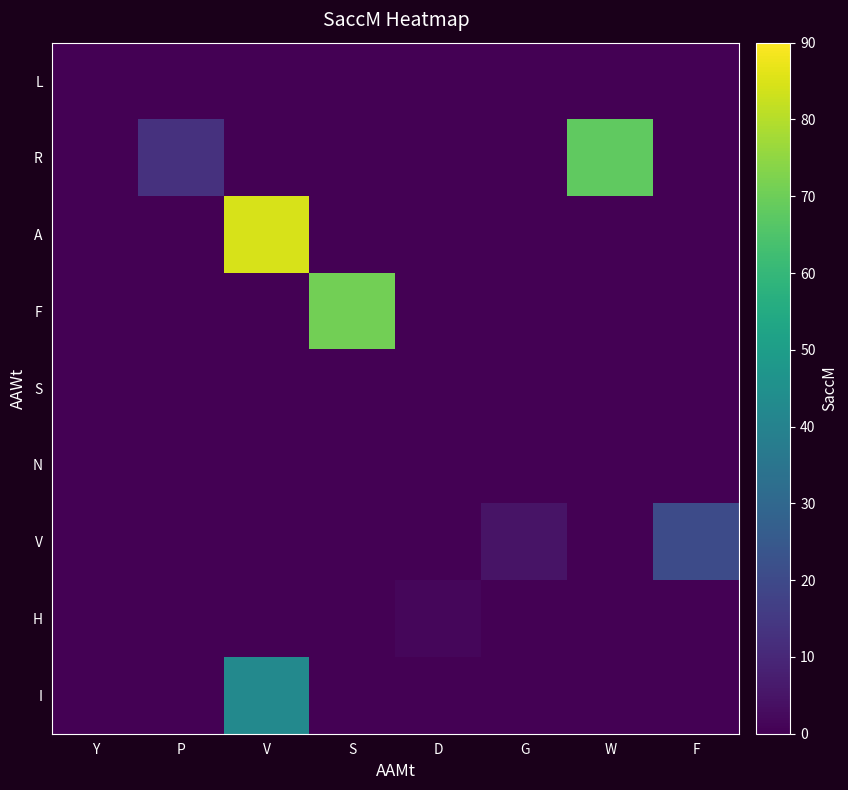

What is the difference between the V values at F and D?

20.5